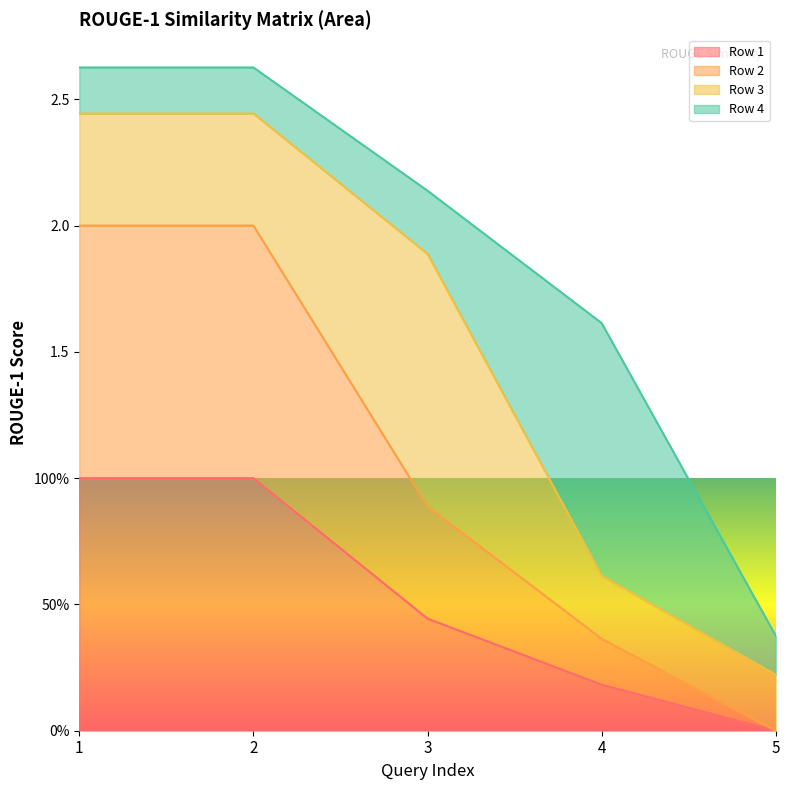

Which series changed the most between 1 and 3?

Row 2